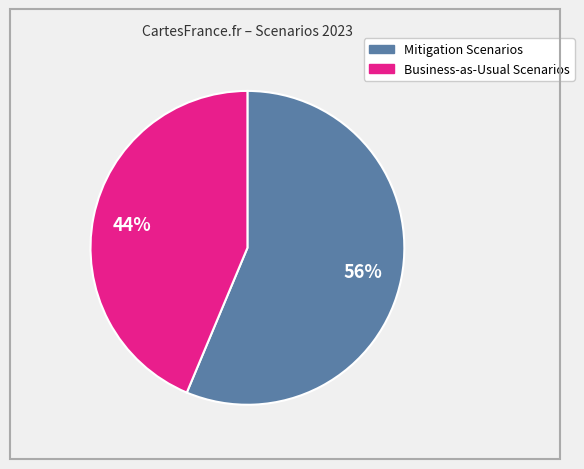

Does any single category account for the majority?

Yes